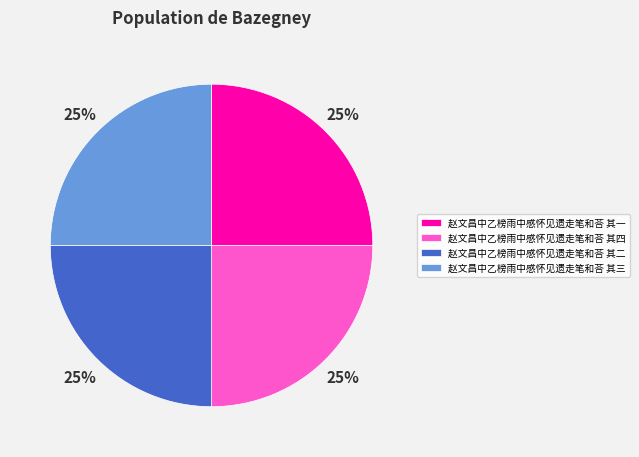

Count the number of slices in the pie.

4